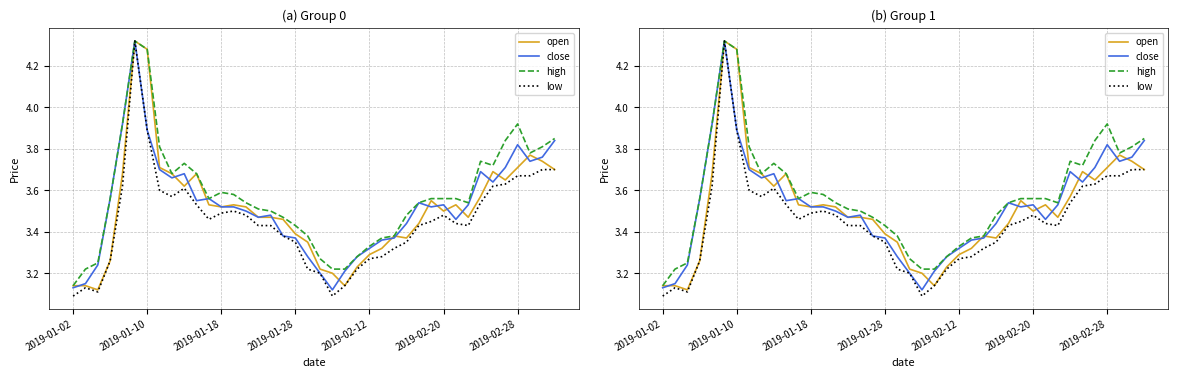

Which category has the lowest value across all series?

2019-01-02